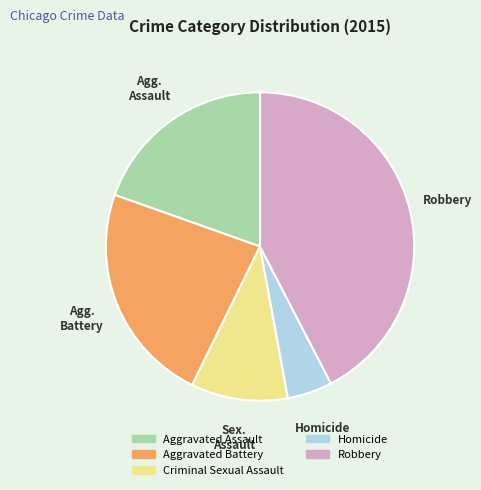

Combined, do Criminal Sexual Assault and Robbery account for over 50%?

Yes